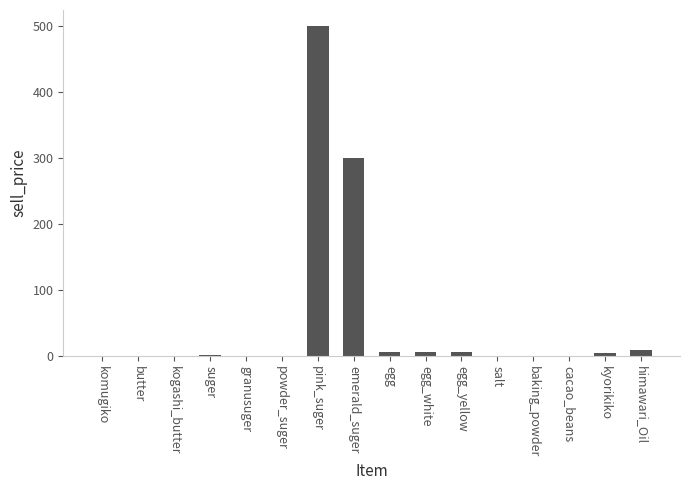

What is the sum of all values?

835